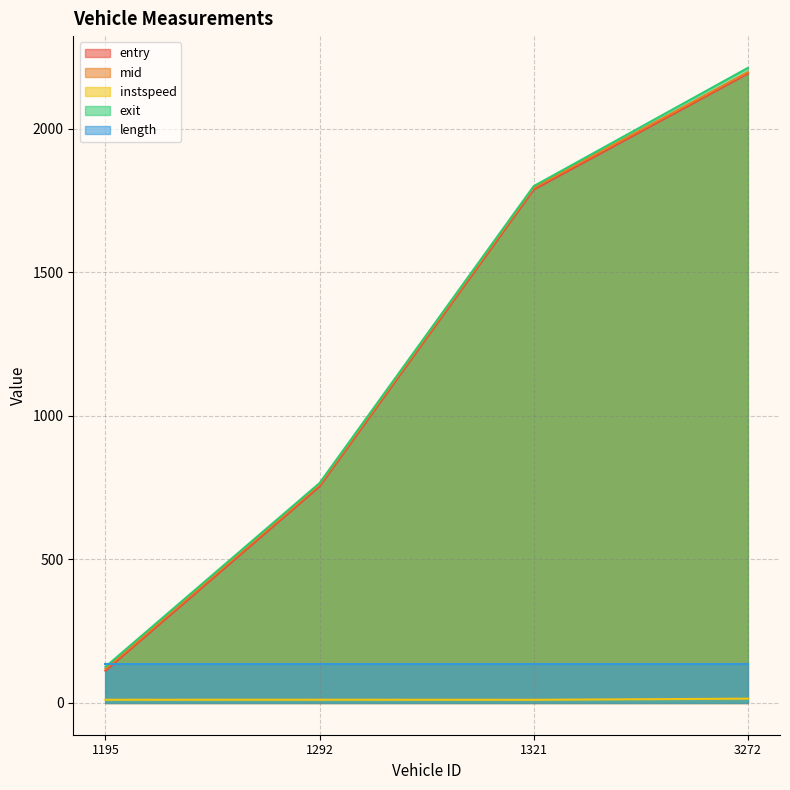

True or false: mid has a value of 2197.0 at 3272.

True